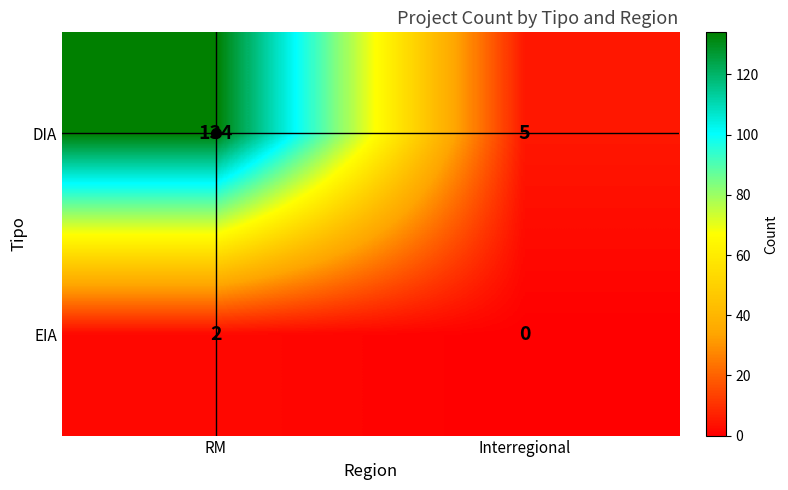

What is the difference between the highest and lowest values at RM?

132